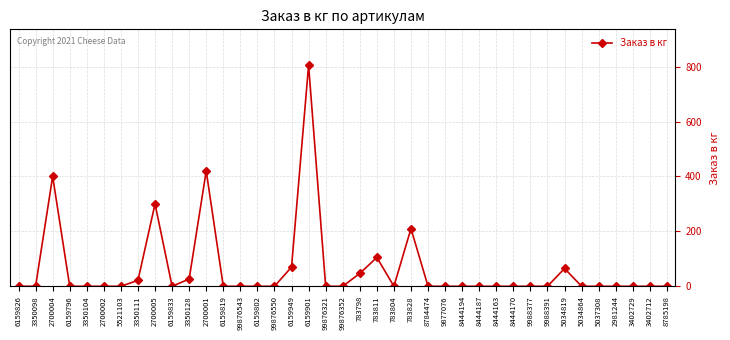

How many lines are shown in the chart?

1